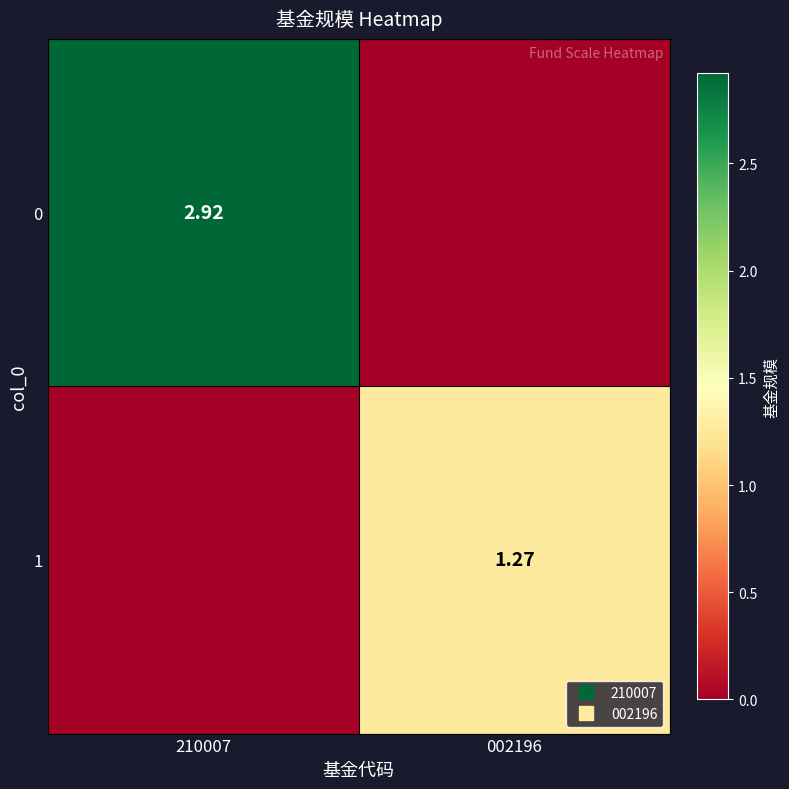

Rank the series by their average value, from highest to lowest.

0, 1